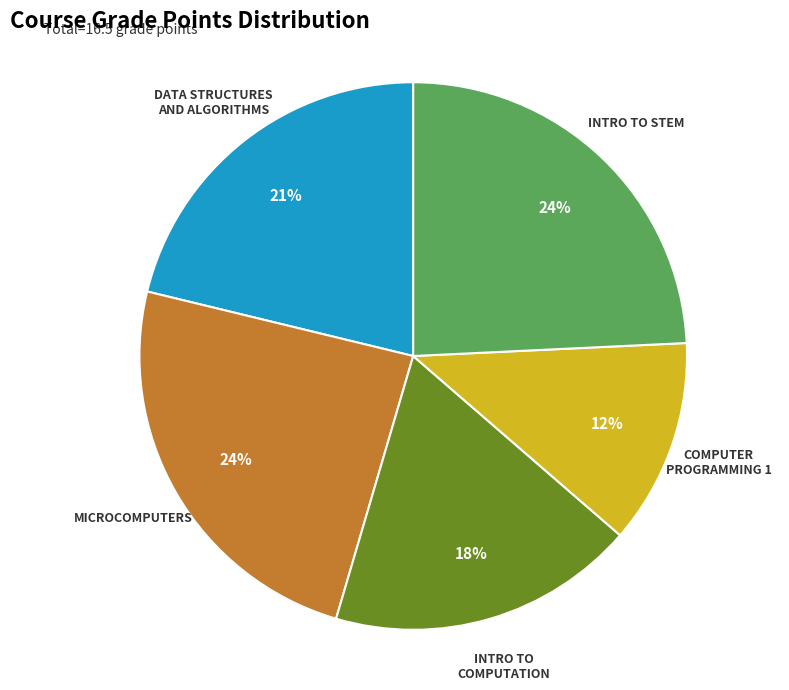

To the nearest percent, what portion does DATA STRUCTURES AND ALGORITHMS represent?

21%